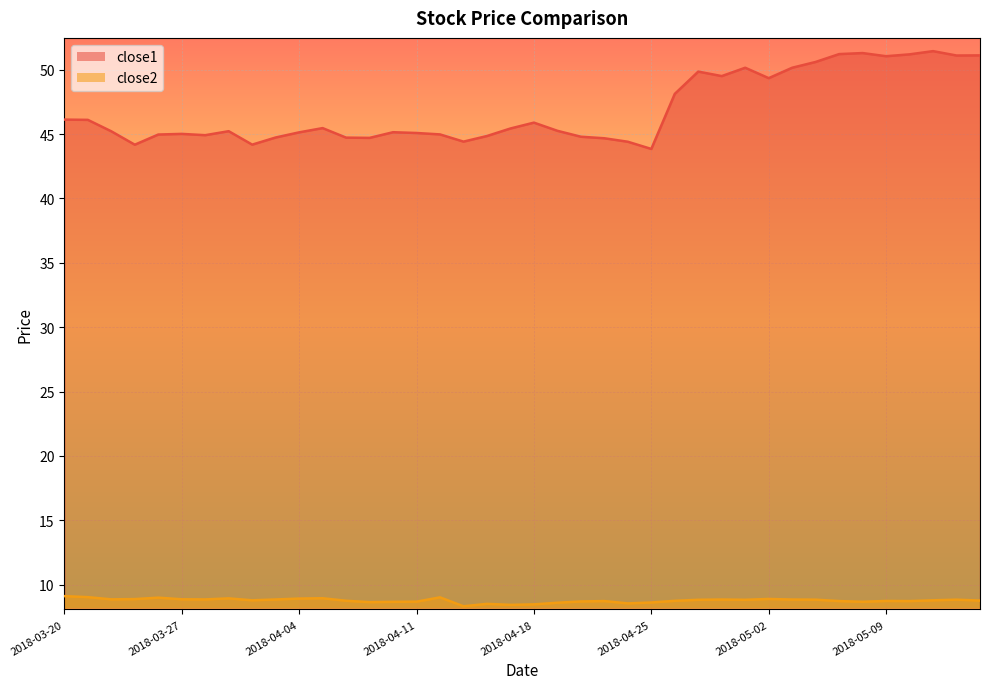

What is the highest value of the close1 series?

51.4